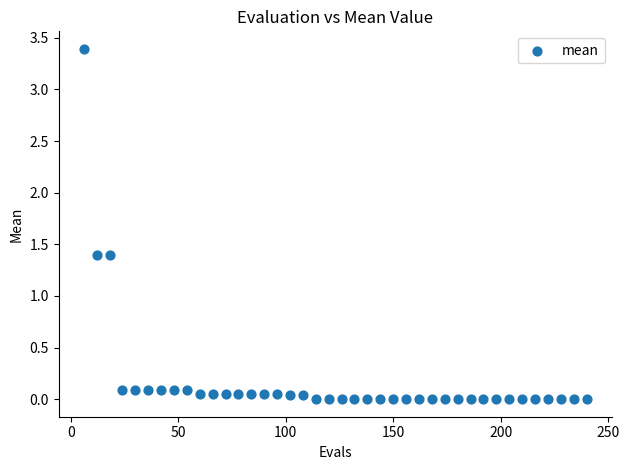

What is the range of X values (max minus min)?

234.0